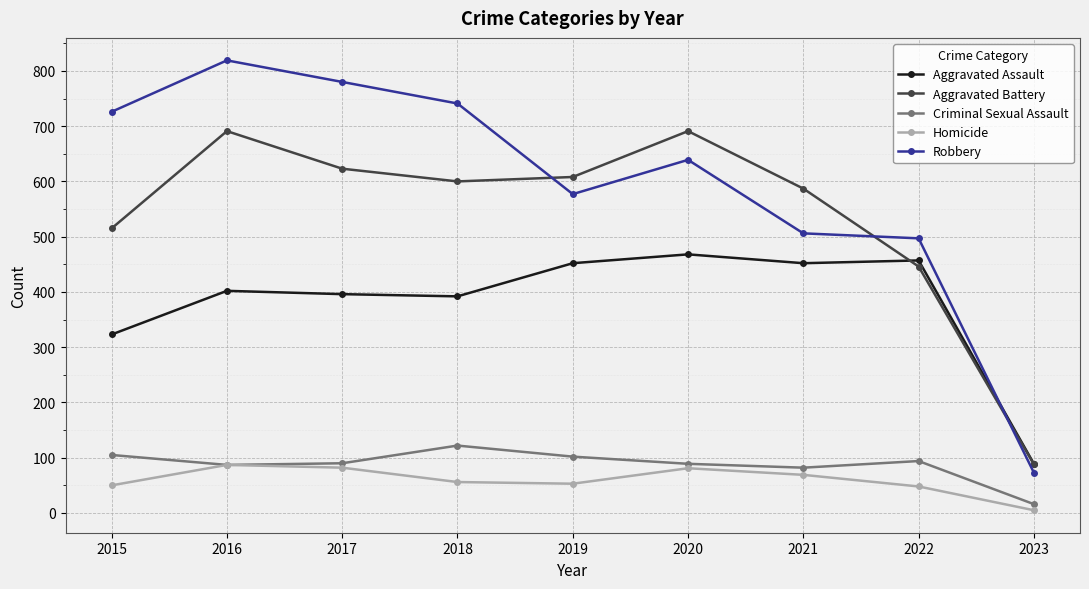

Which series ends up on top after the final intersection of Robbery and Aggravated Assault?

Aggravated Assault